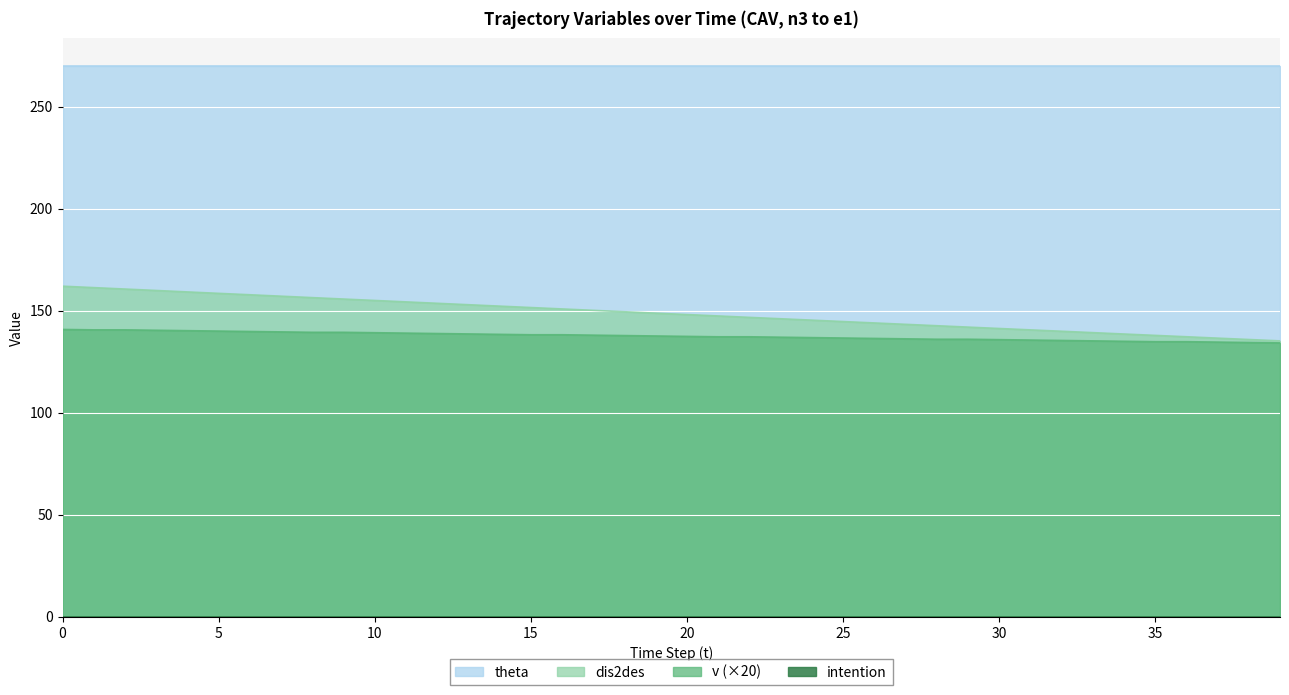

True or false: dis2des has more than 0 interior local peaks.

False